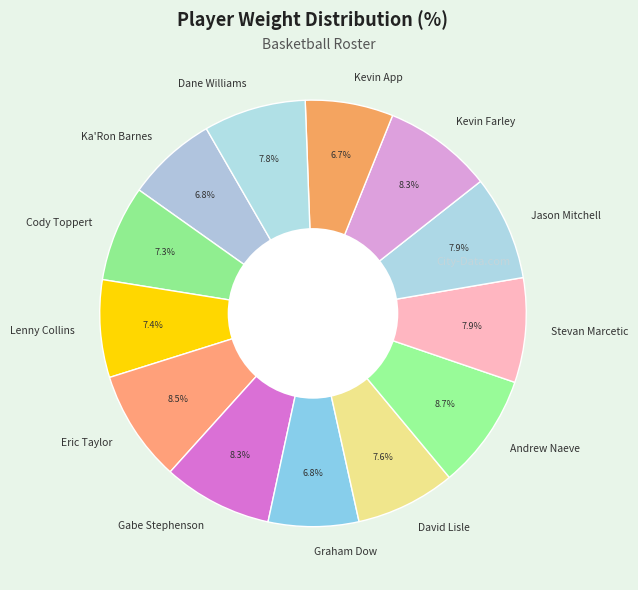

To the nearest percent, what percentage of the pie is Graham Dow?

7%